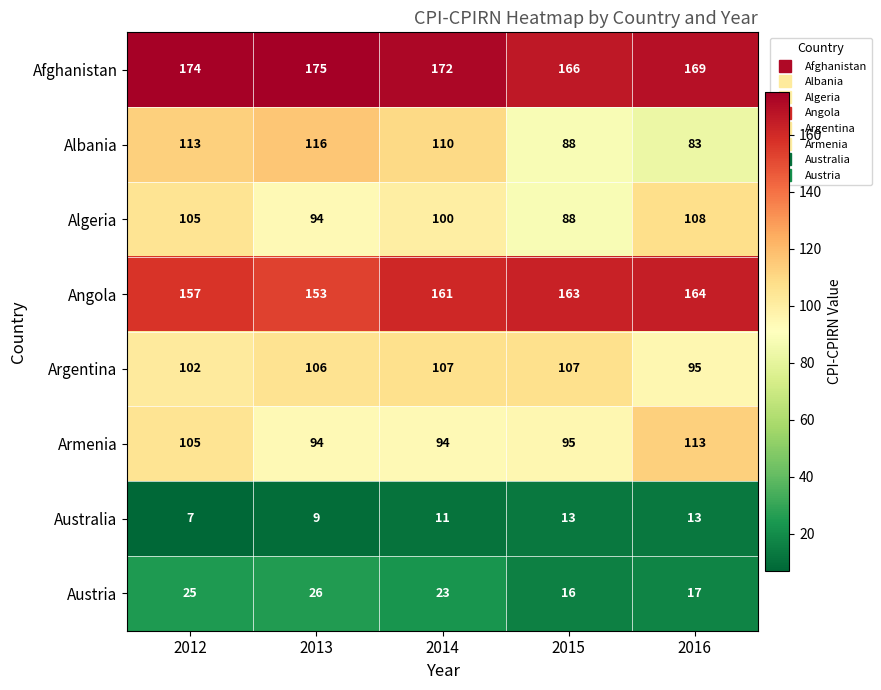

Where is Argentina nearest to the value 101?

2012